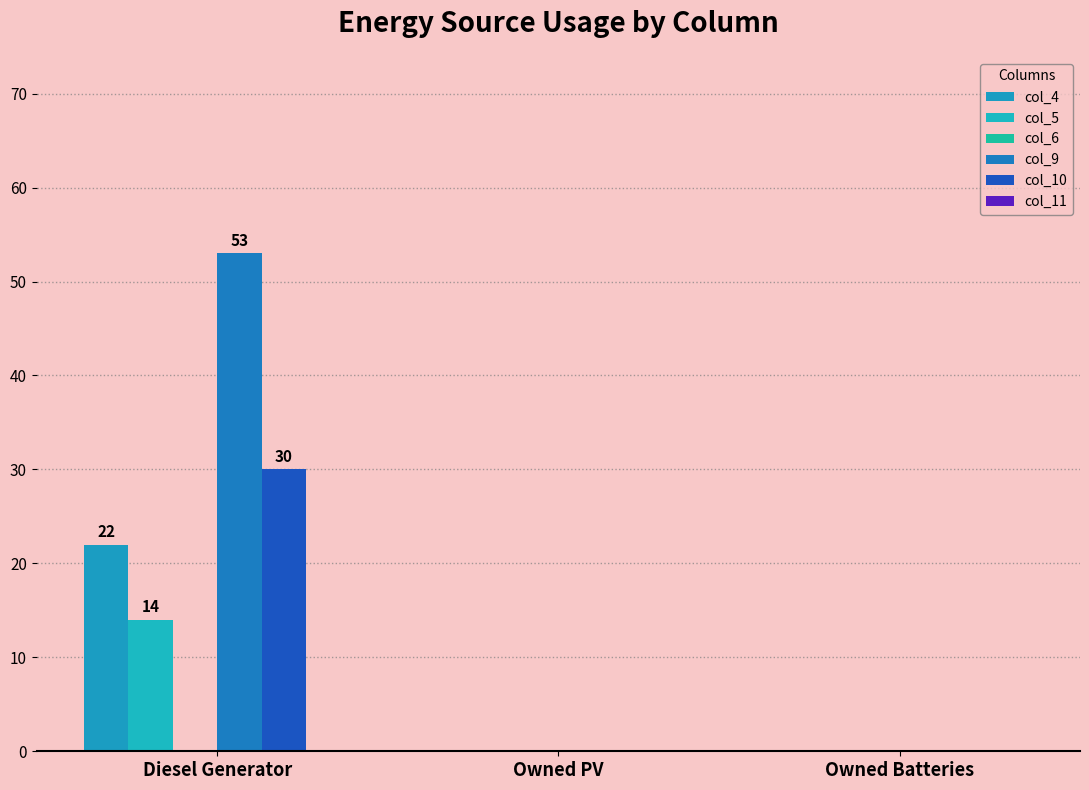

Which category has the lowest value across all series?

Owned PV